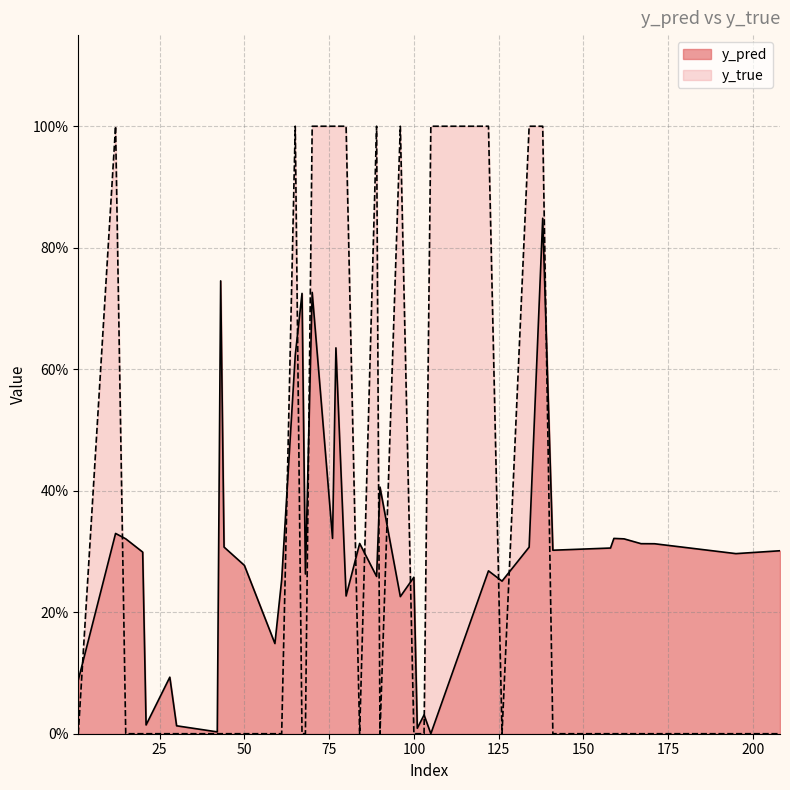

Between which two adjacent categories do y_pred and y_true first intersect?

12 and 15